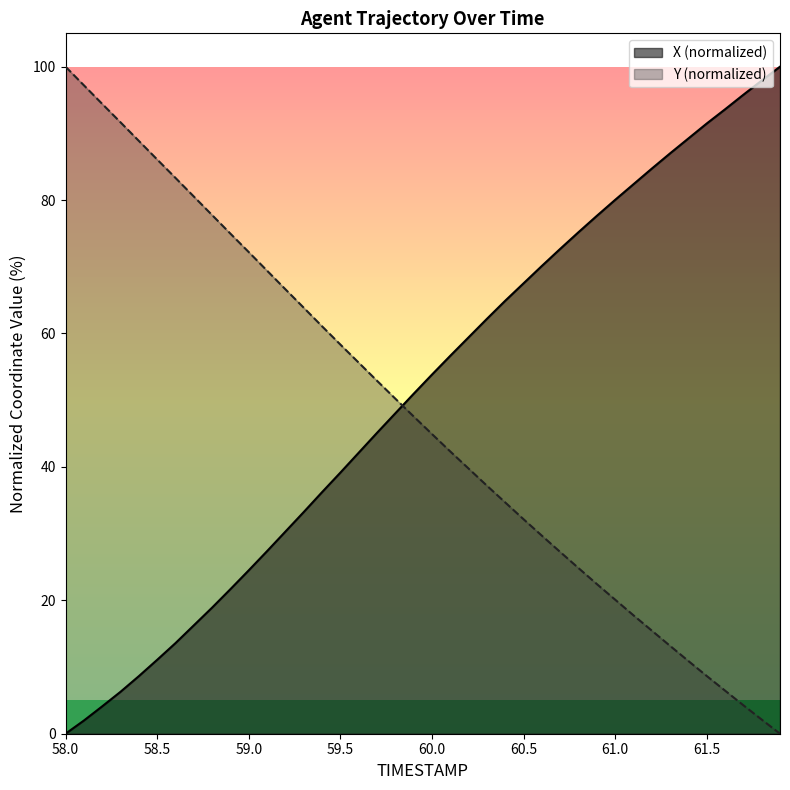

At which label does X first exceed 53?

60.0